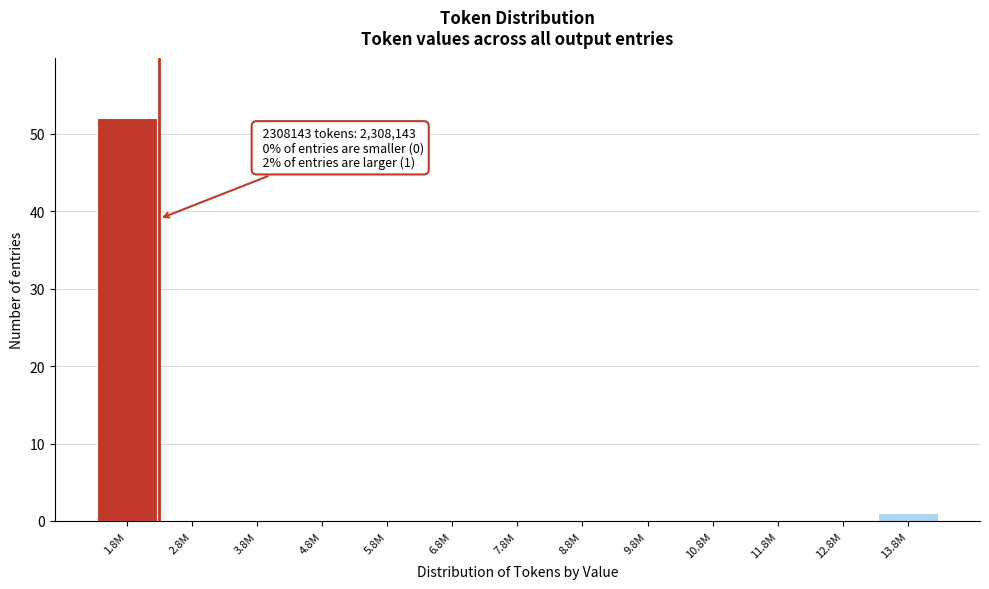

Reading left to right, transcribe all the data shown in this chart.

1.8M=52	2.8M=0	3.8M=0	4.8M=0	5.8M=0	6.8M=0	7.8M=0	8.8M=0	9.8M=0	10.8M=0	11.8M=0	12.8M=0	13.8M=1